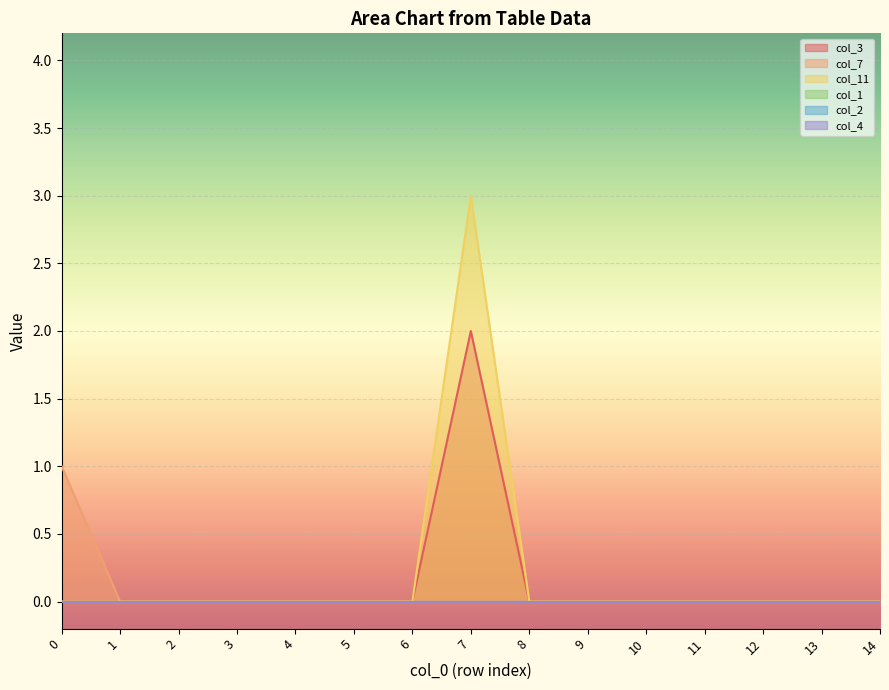

True or false: col_7 and col_11 intersect in this chart.

False